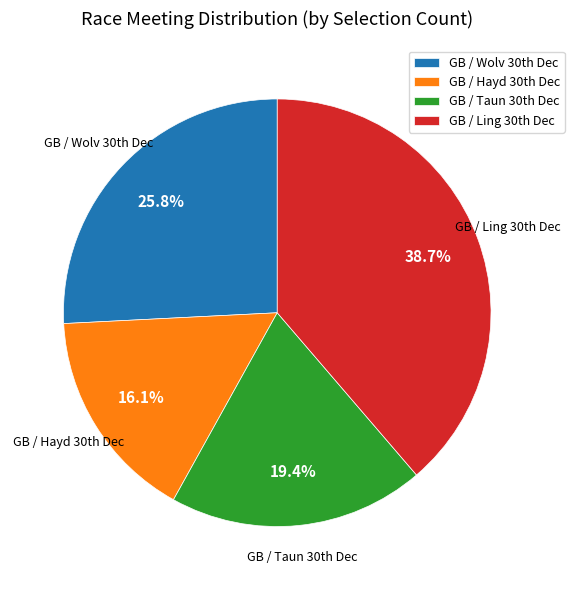

Is there a majority slice in this chart?

No